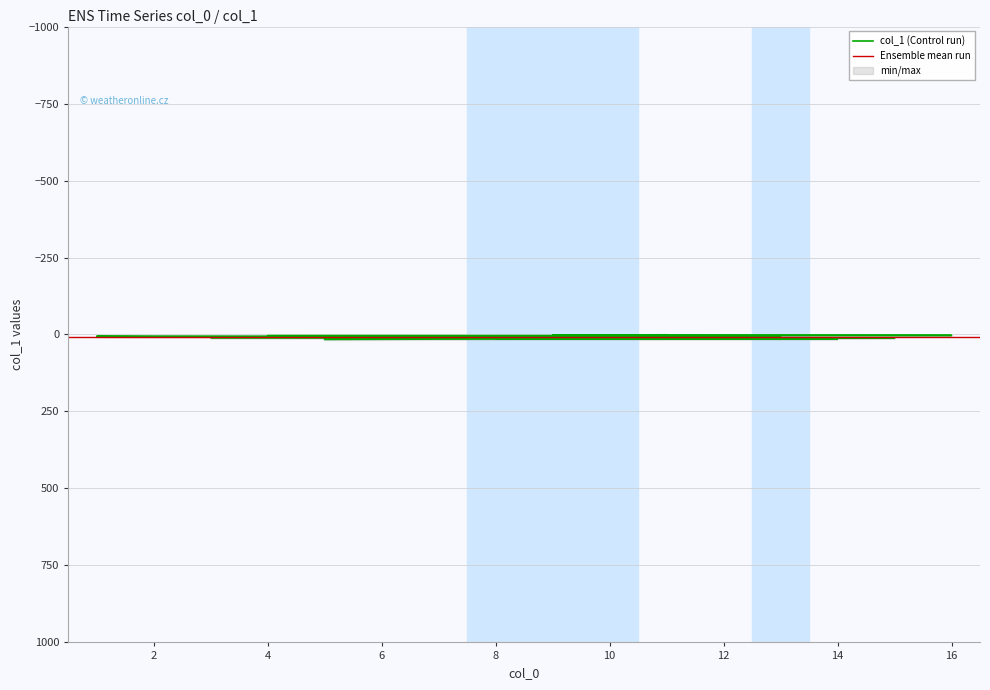

Is this an area chart (filled region under the line)?

No